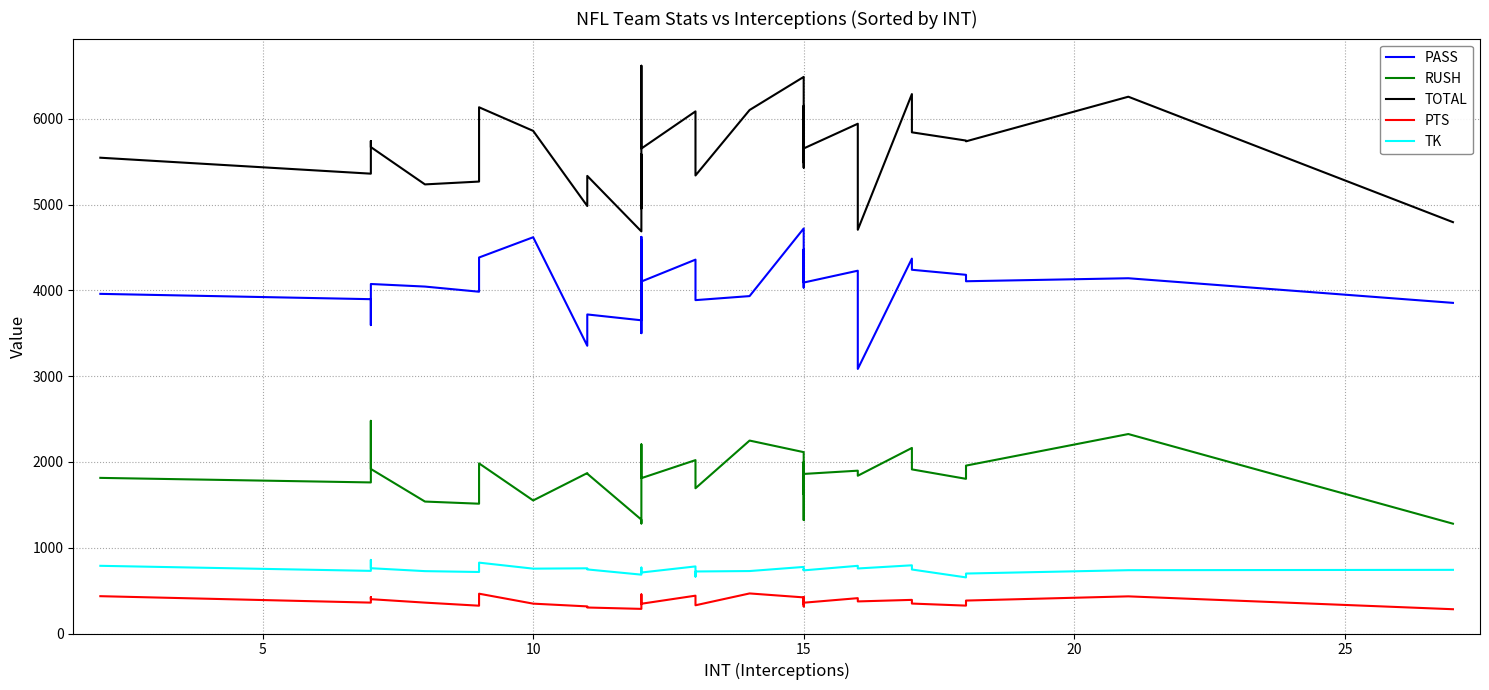

Between 10 and 19, which series saw the biggest shift?

TOTAL